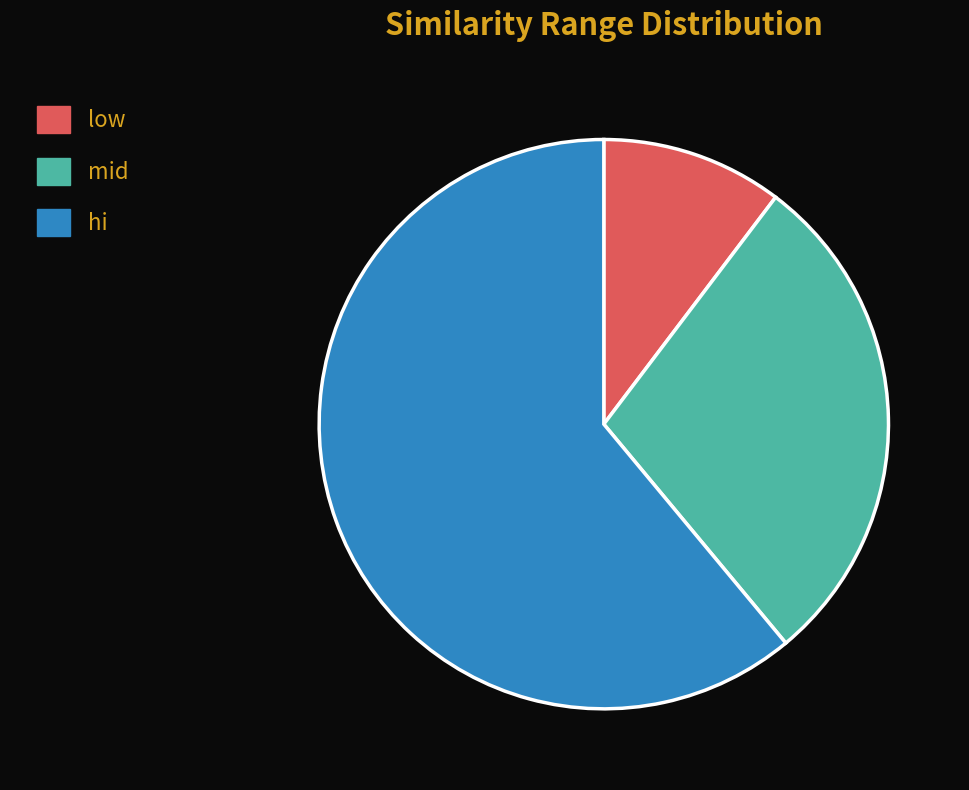

Between mid and hi, which is larger?

hi